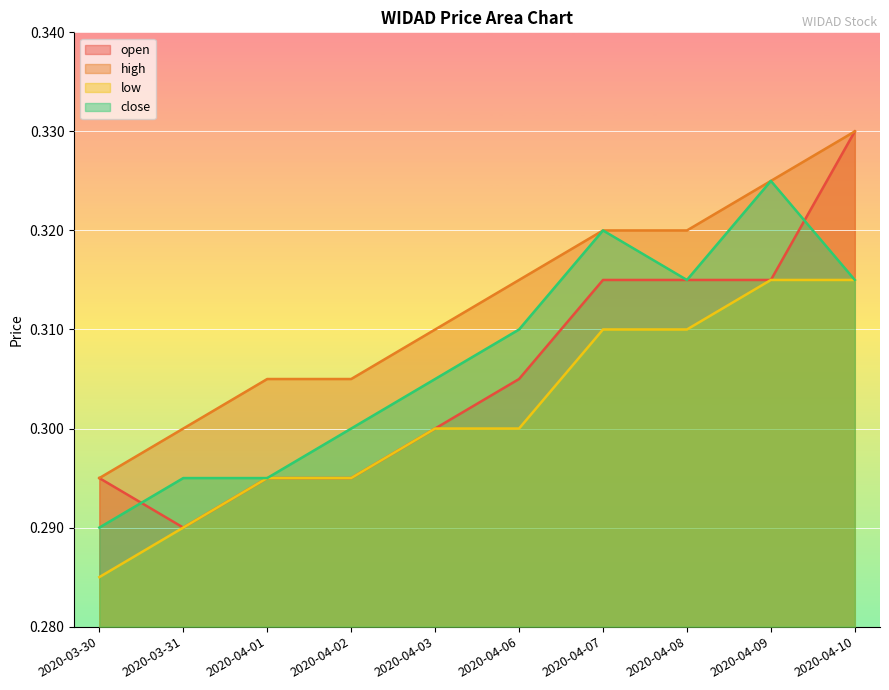

The value of open at 2020-03-31 is 0.4. True or false?

False